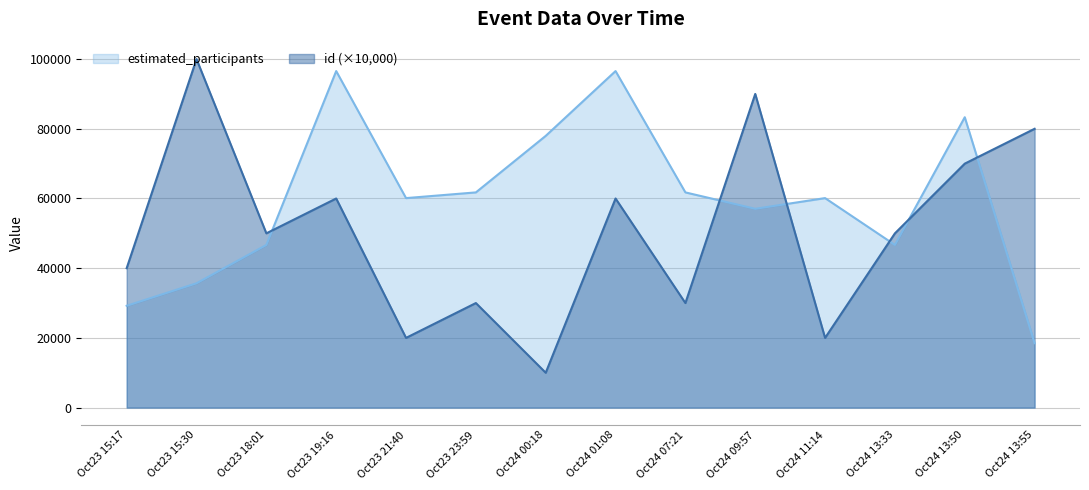

What is the value of the estimated_participants point at the 6th from the left?

61748